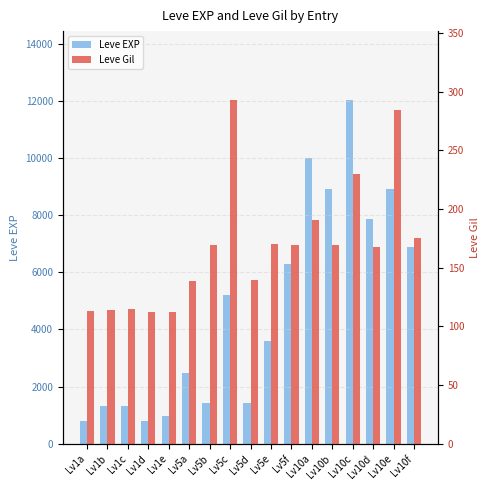

What position from the left is Lv10c?

14